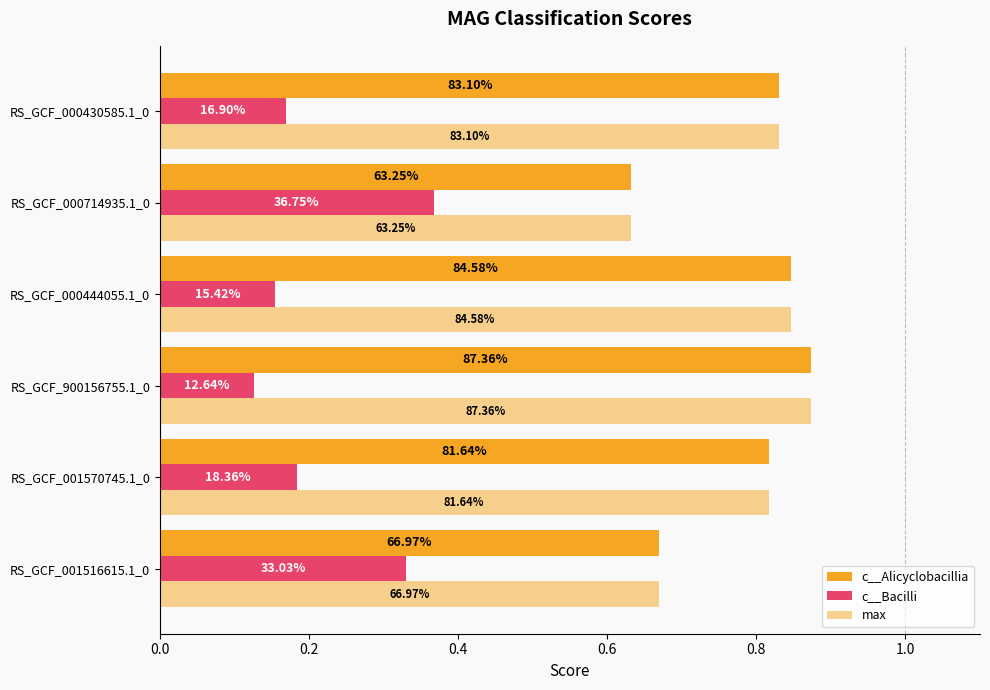

What is the value of the c__Bacilli bar at the 6th from the left?

0.2